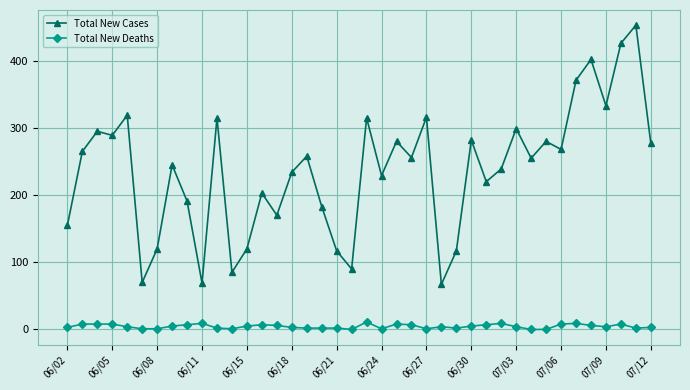

True or false: Total New Cases has more than 2 points higher than both neighbors.

True